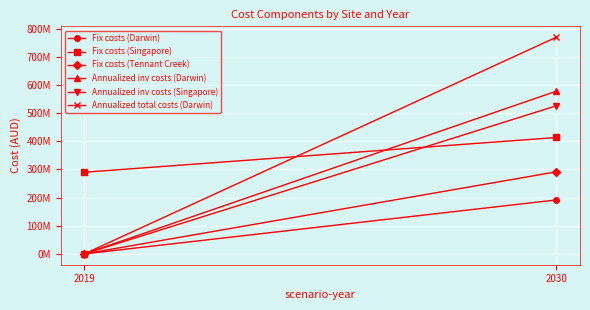

Is the value of Fix costs (Tennant Creek) at 2019 greater than the value of Fix costs (Darwin) at 2019?

No